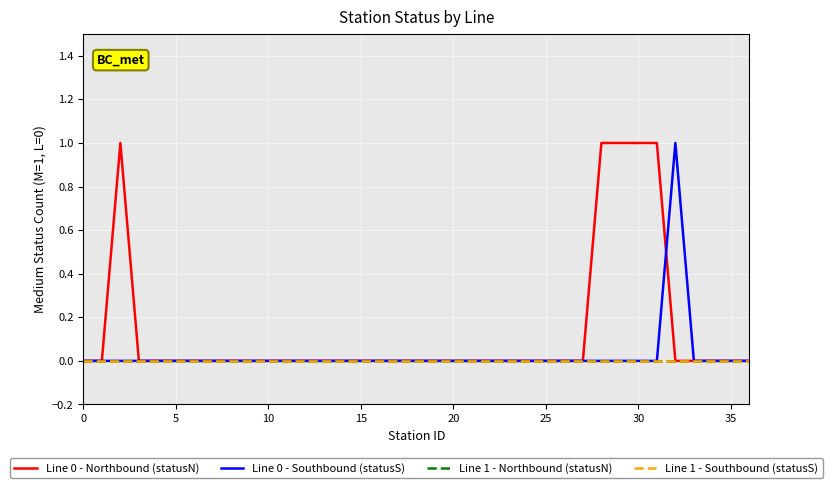

Does the chart display data point markers on the line(s)?

No